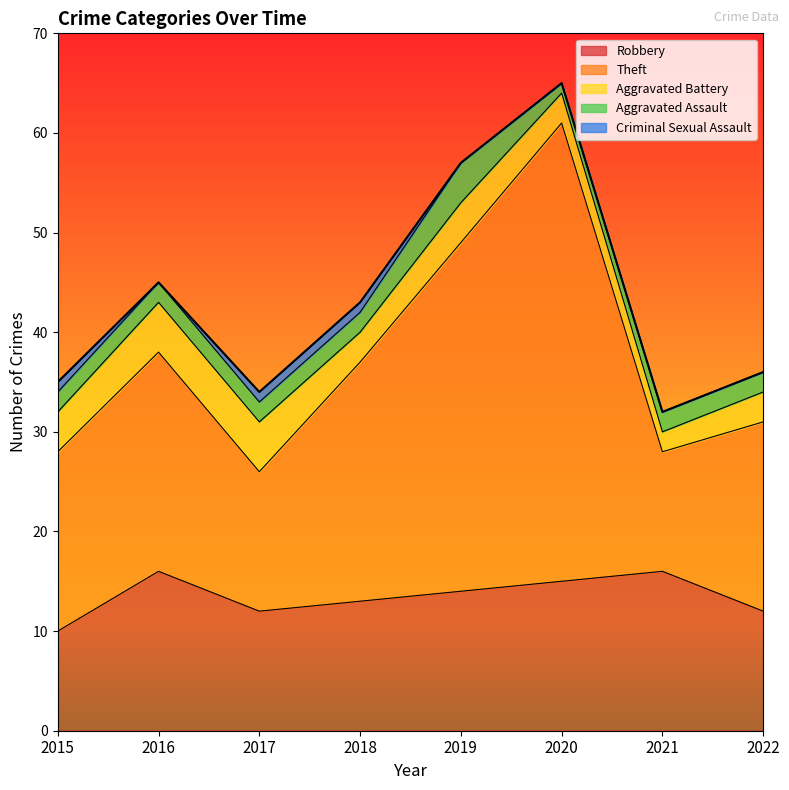

What is the difference between the maximum and minimum values in the Theft series?

34